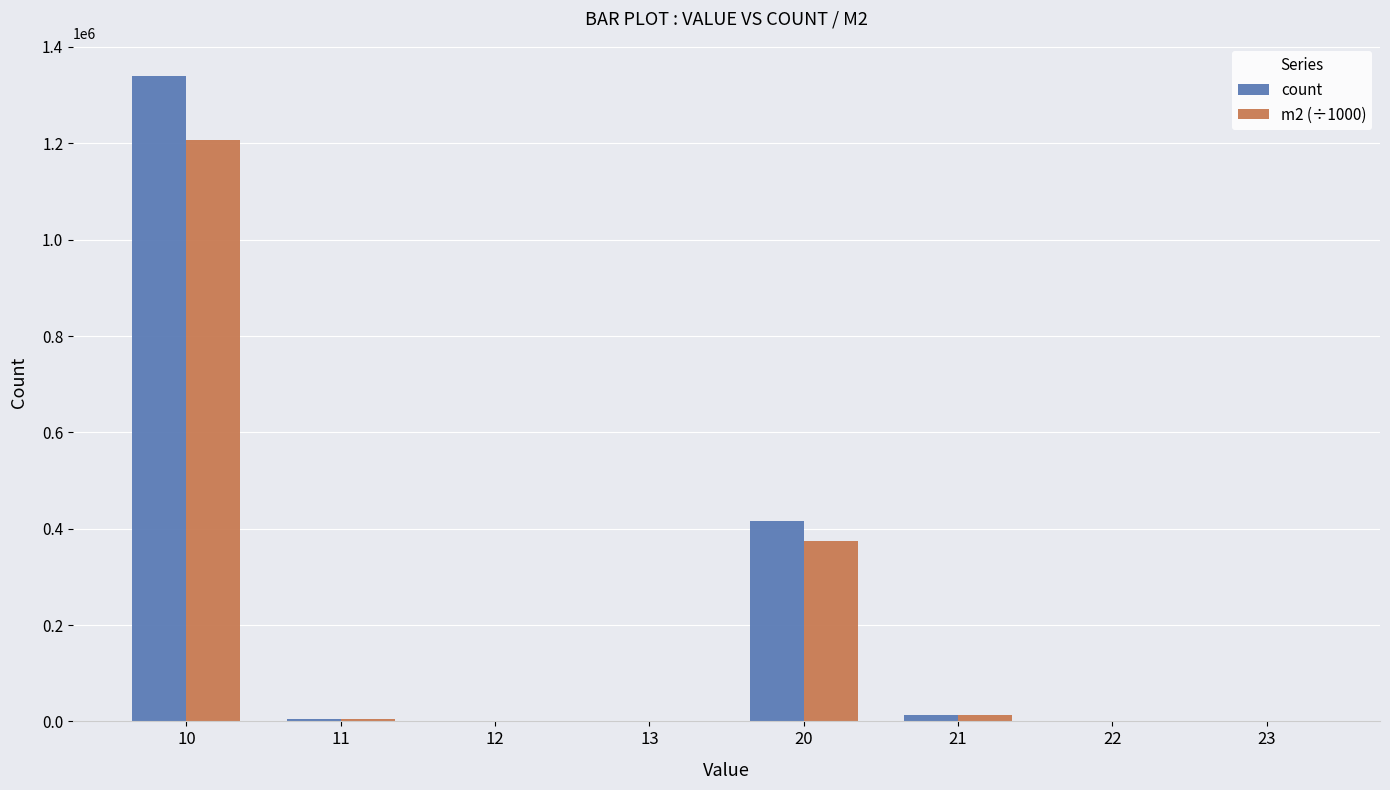

At which label does m2 (÷1000) first exceed 5189?

10